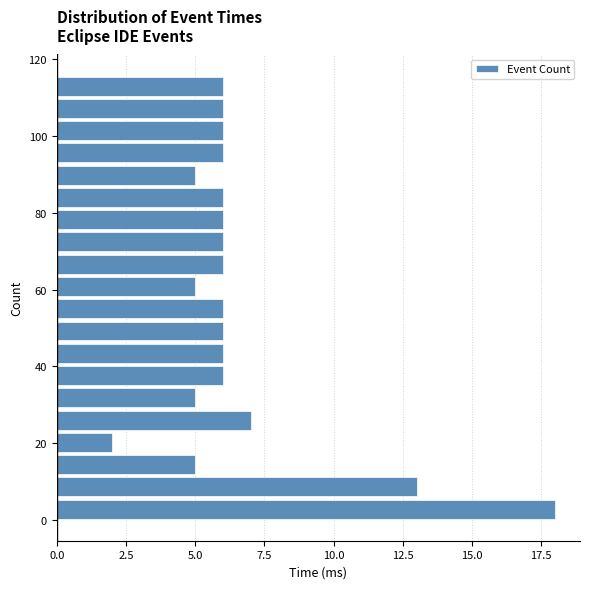

Around what value on the y-axis is the longest bar? Give the approximate position of its centre, as read against the axis.

2